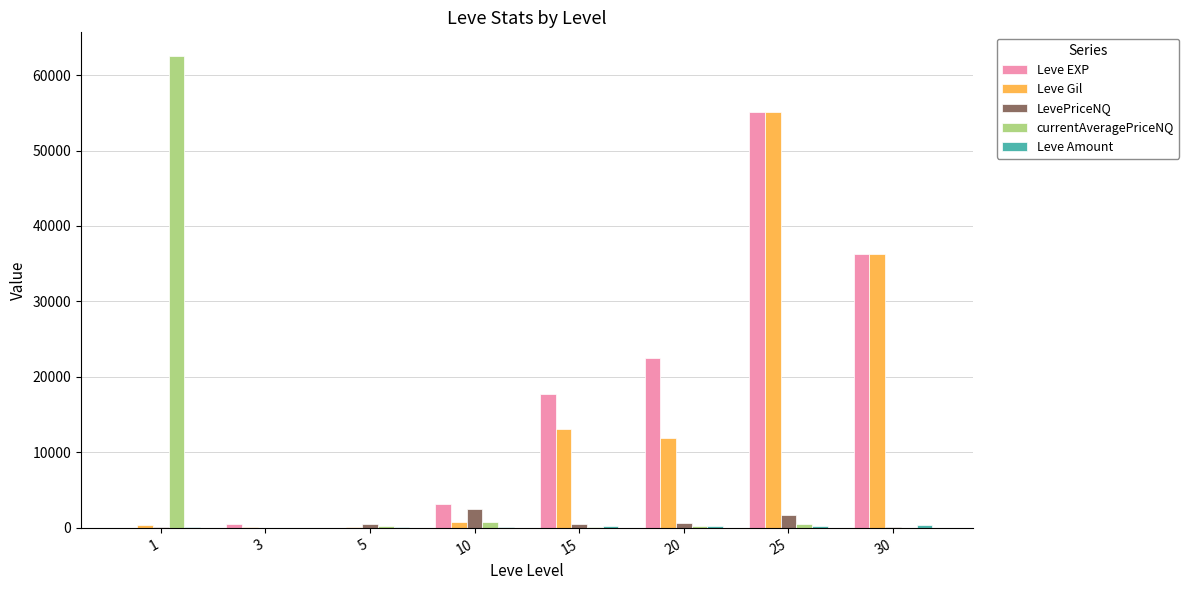

What is the sum of all LevePriceNQ values?

6014.5